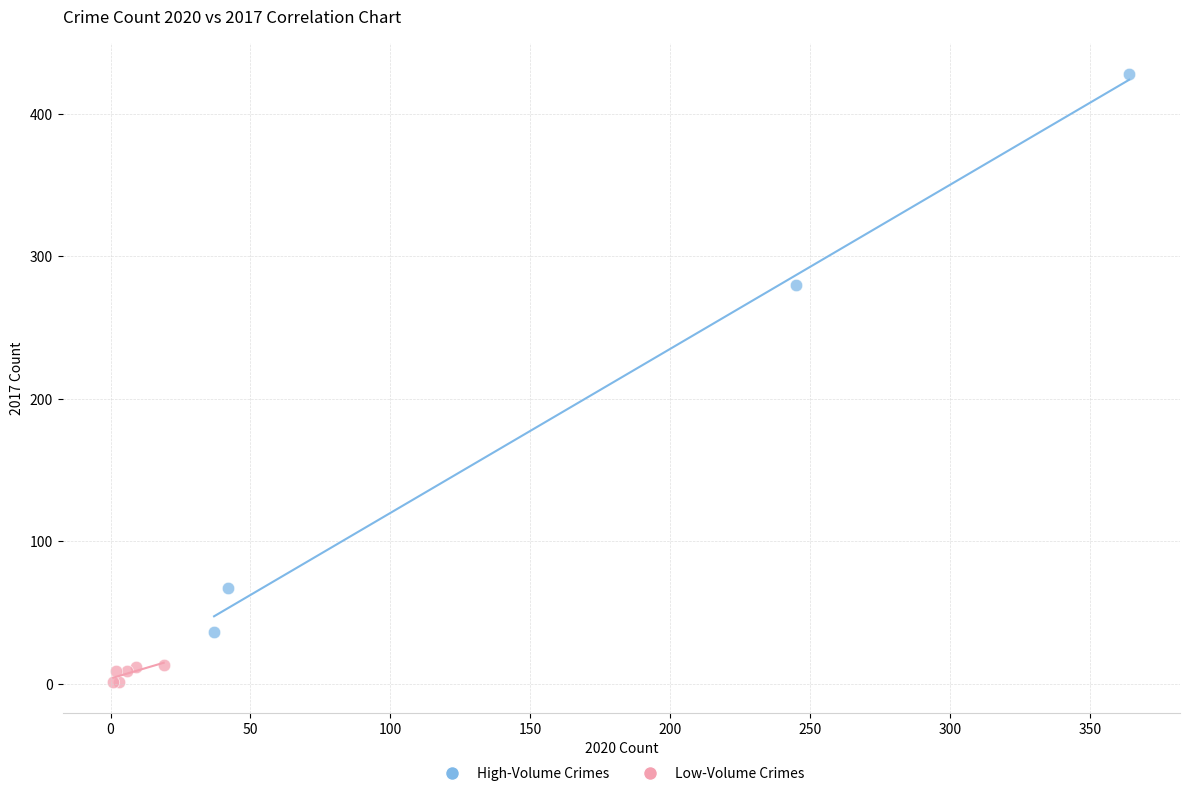

Which series reaches the minimum Y coordinate?

Low-Volume Crimes